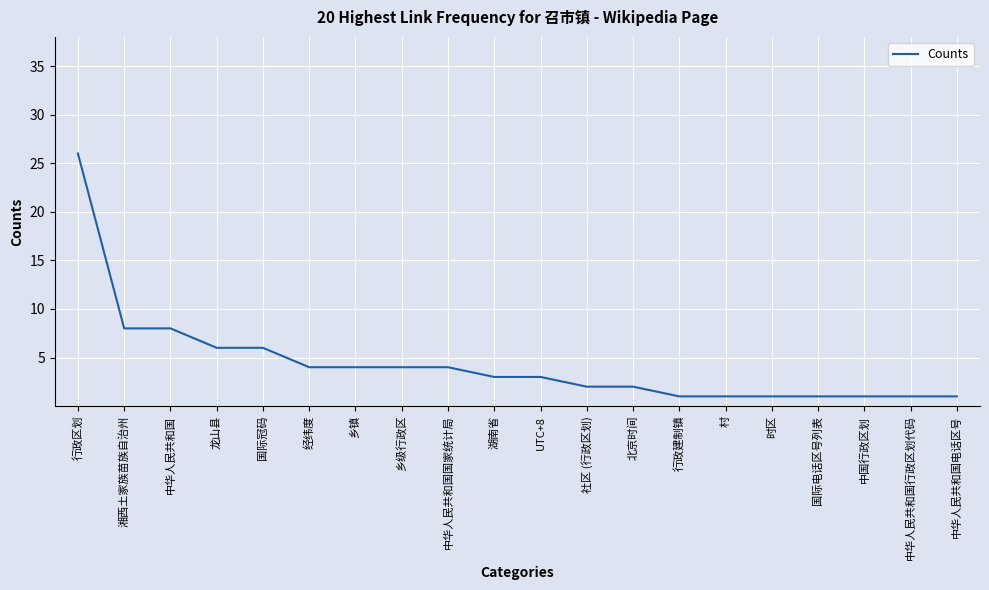

What value does the data have at 龙山县?

6